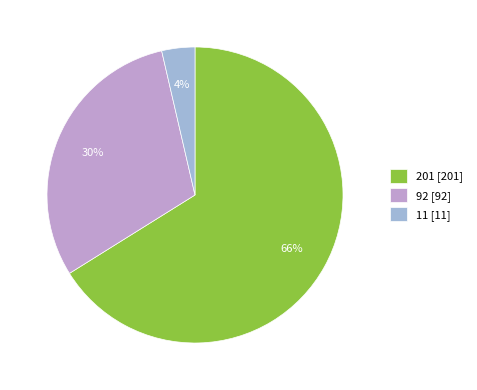

Which has a higher value, 201 or 92?

201